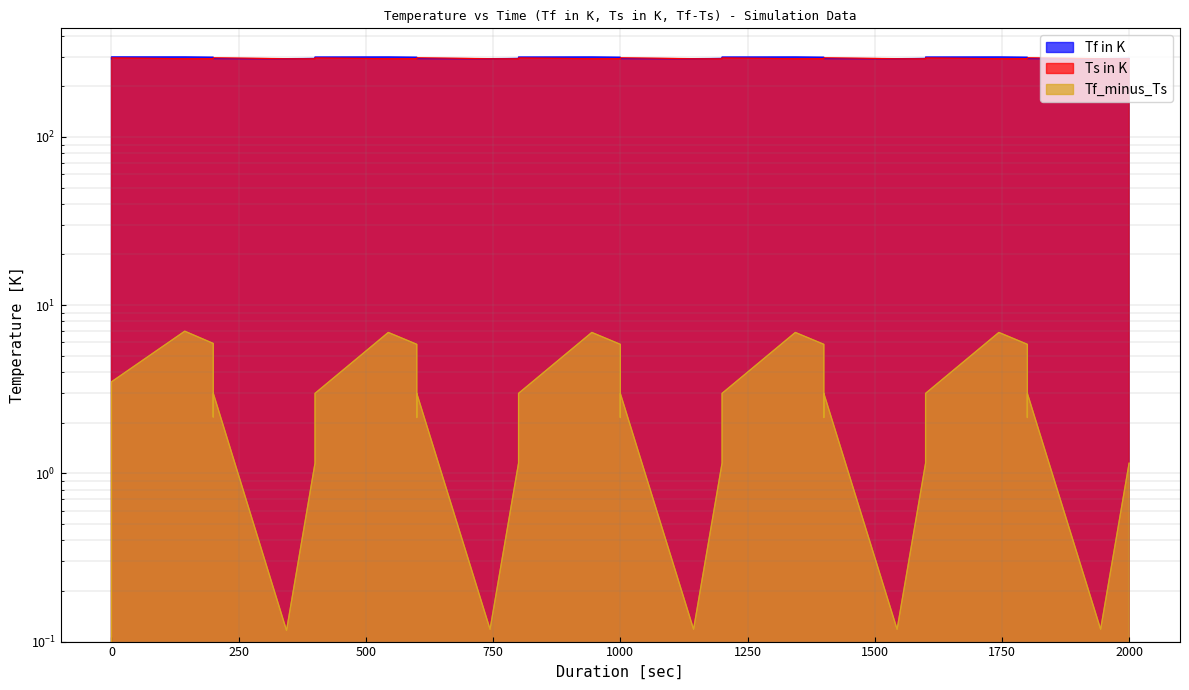

True or false: Tf_minus_Ts and Tf in K cross at least once.

False